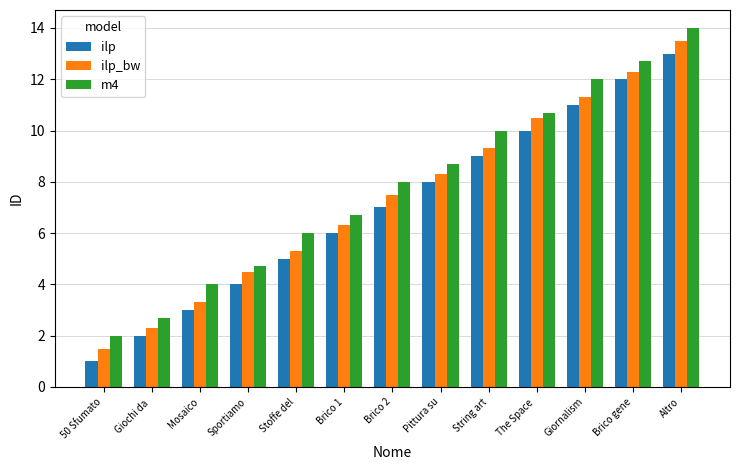

What is the label of the 8th bar from the left?

Pittura su